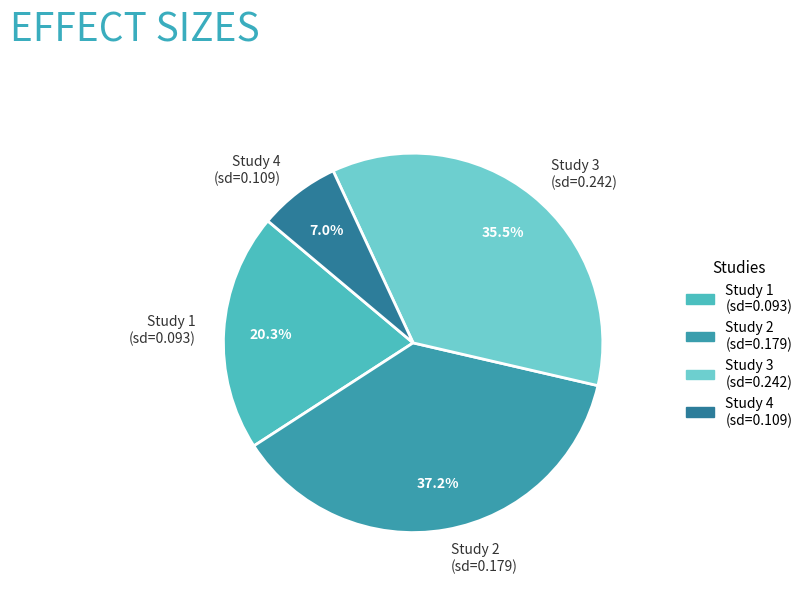

Which slice is the largest?

Study 2 (sd=0.179)